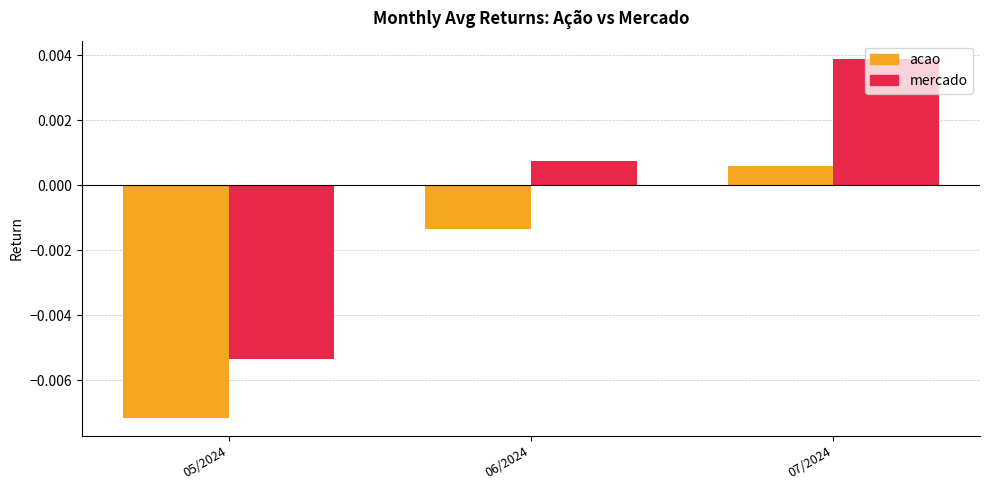

What position from the left is 07/2024?

3